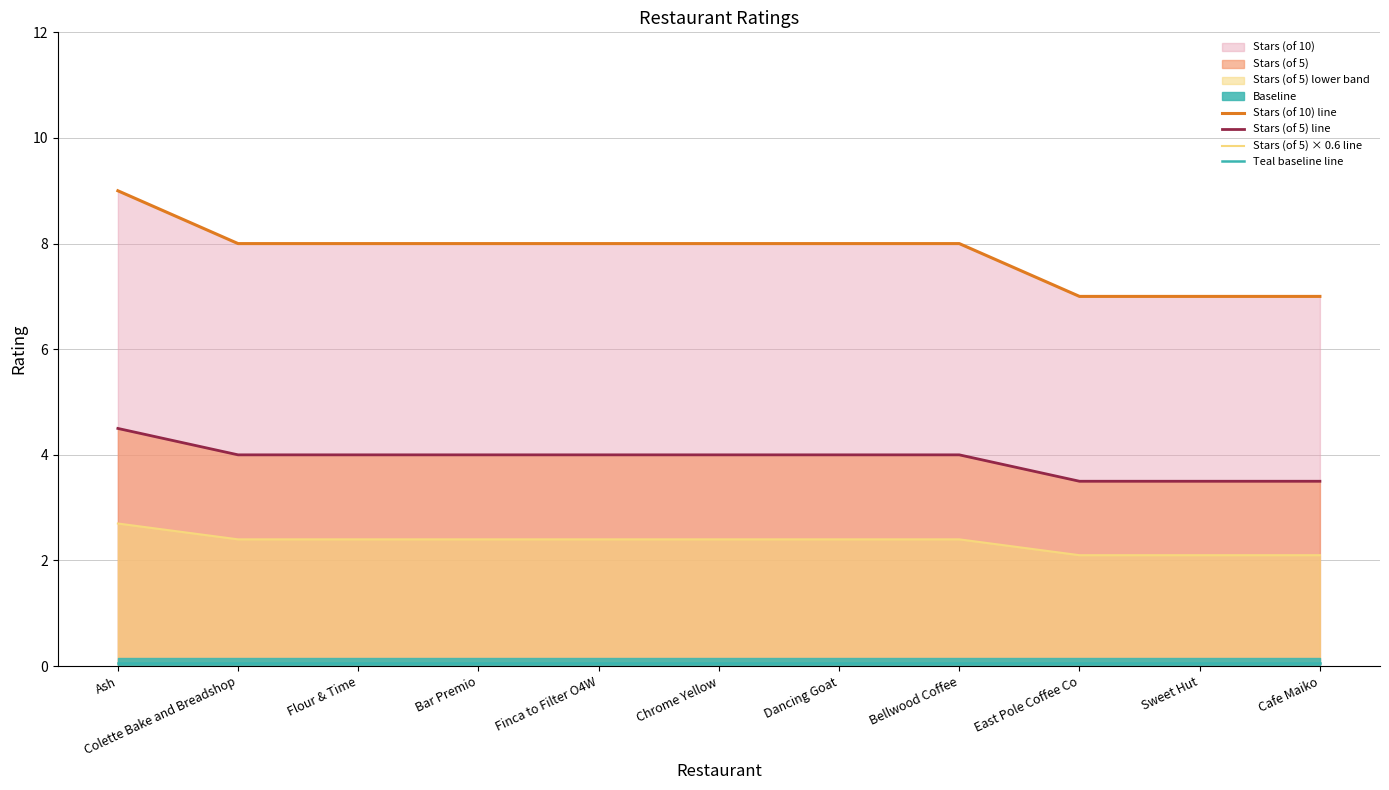

What position from the right is Sweet Hut?

2